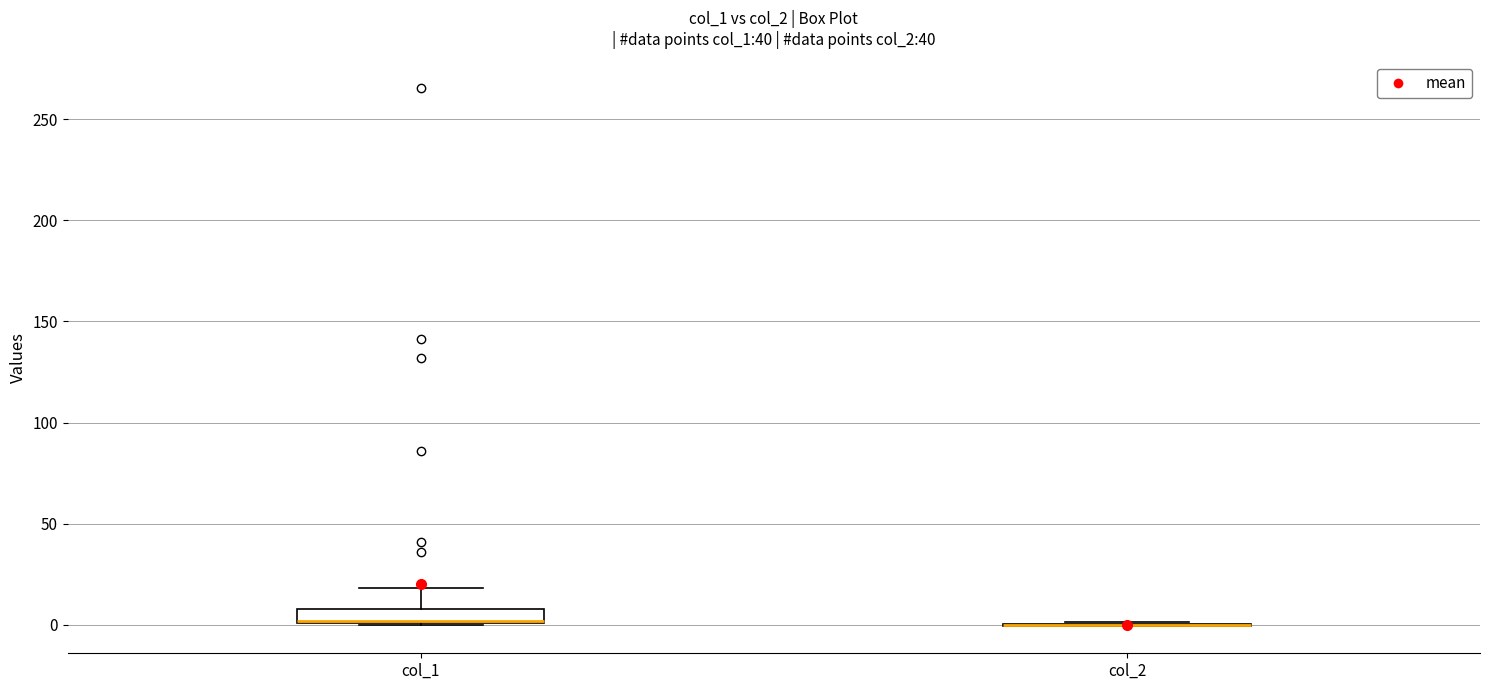

Comparing the boxes themselves (not the whiskers), which one is the tallest?

col_1